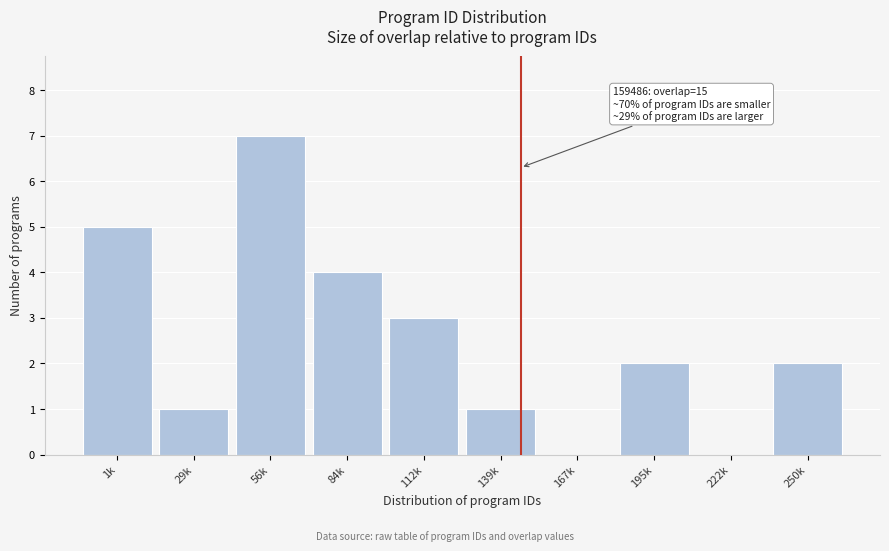

Reading left to right, extract all data points from this chart.

1k=5	29k=1	56k=7	84k=4	112k=3	139k=1	167k=0	195k=2	222k=0	250k=2